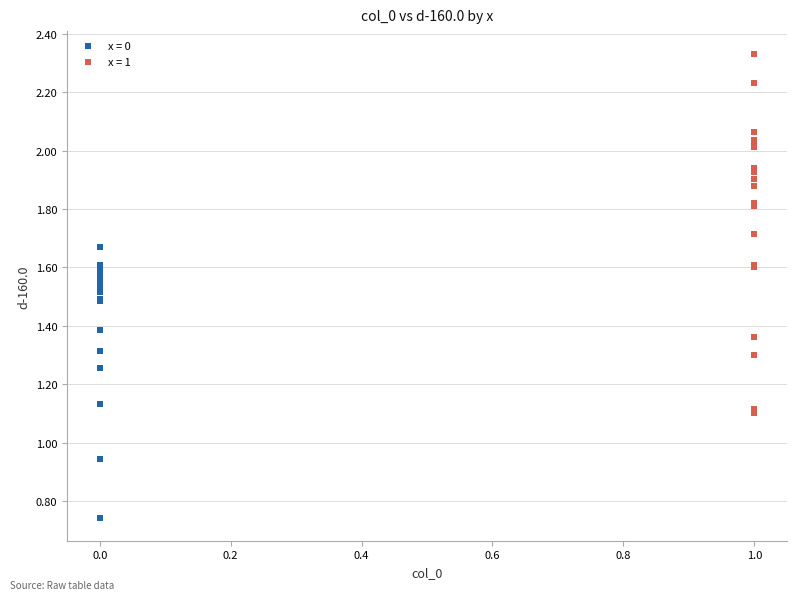

Which series contains the highest Y value?

x = 1